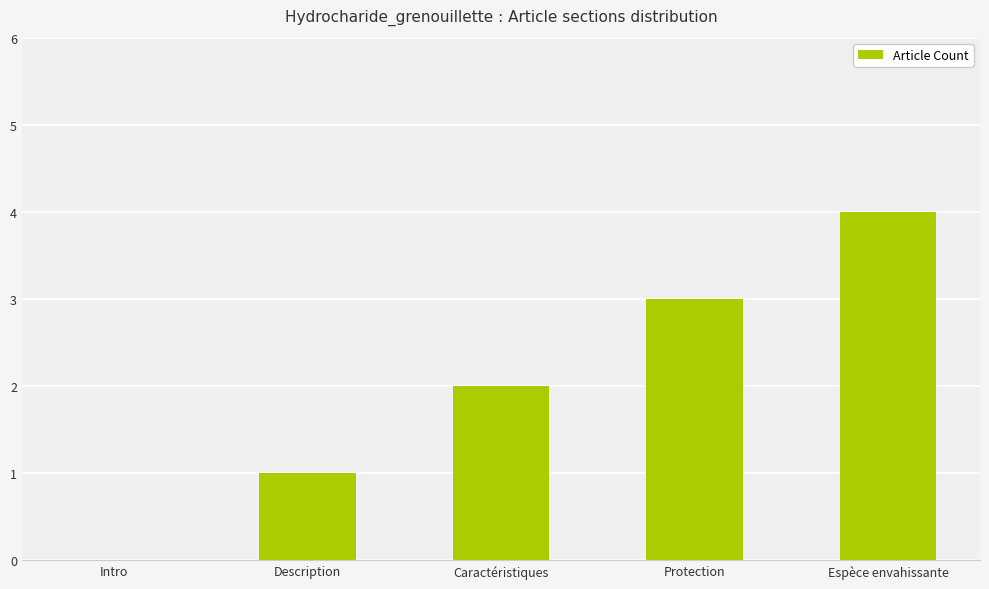

Which category has the highest value across all series?

Espèce envahissante